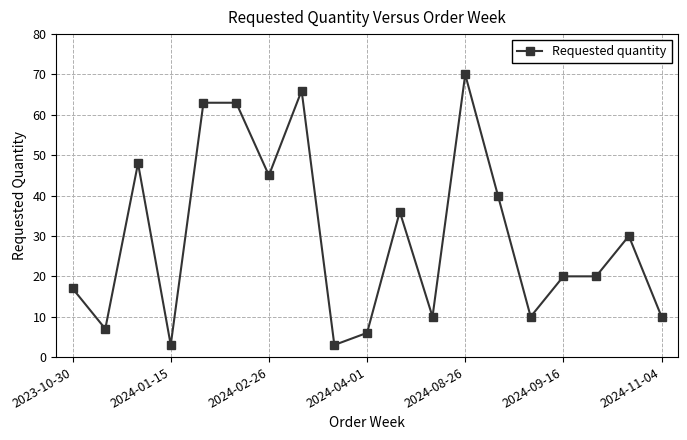

What is the average value?

30